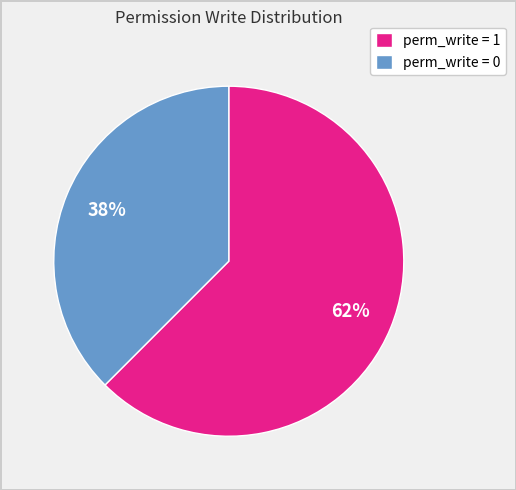

To the nearest percent, what is the average slice percentage?

50%